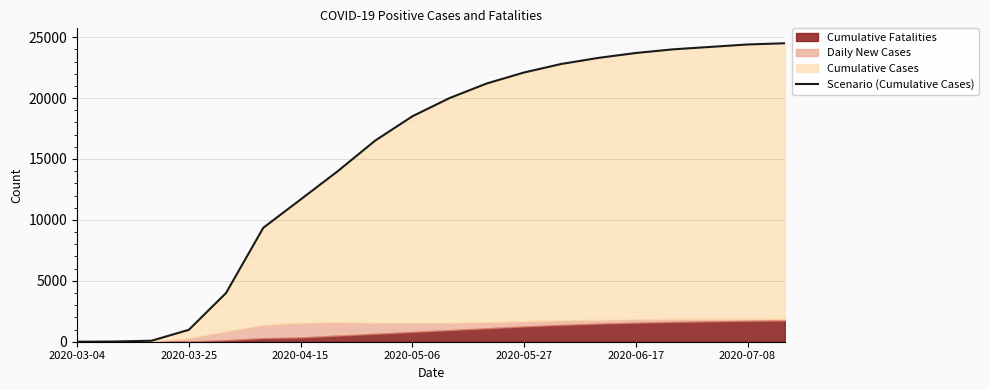

The chart shows a value of 8771 at 8. True or false?

False